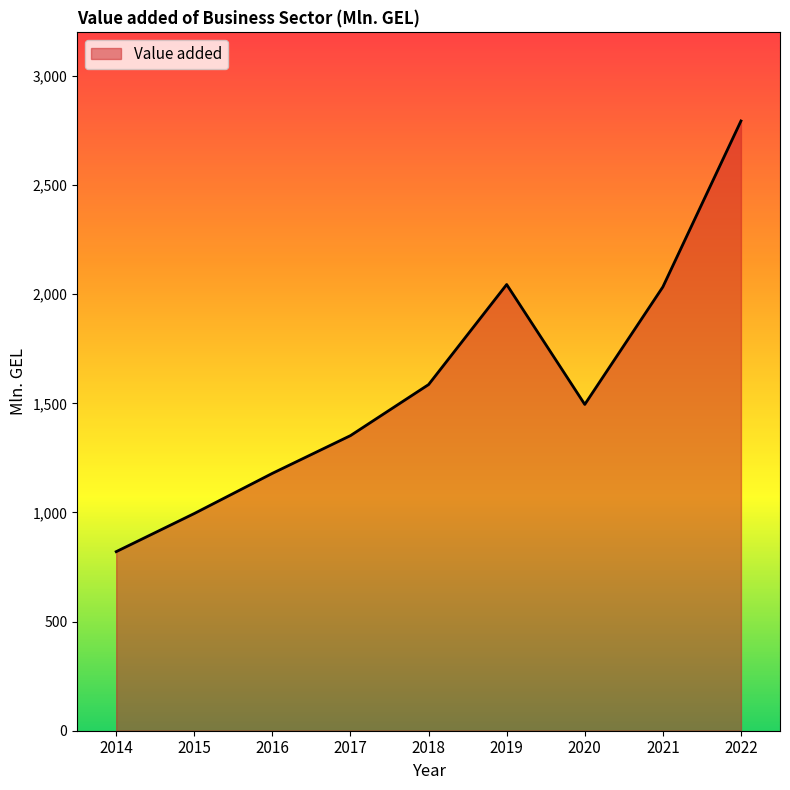

What is the change in value from 2021 to 2022?

+760.4